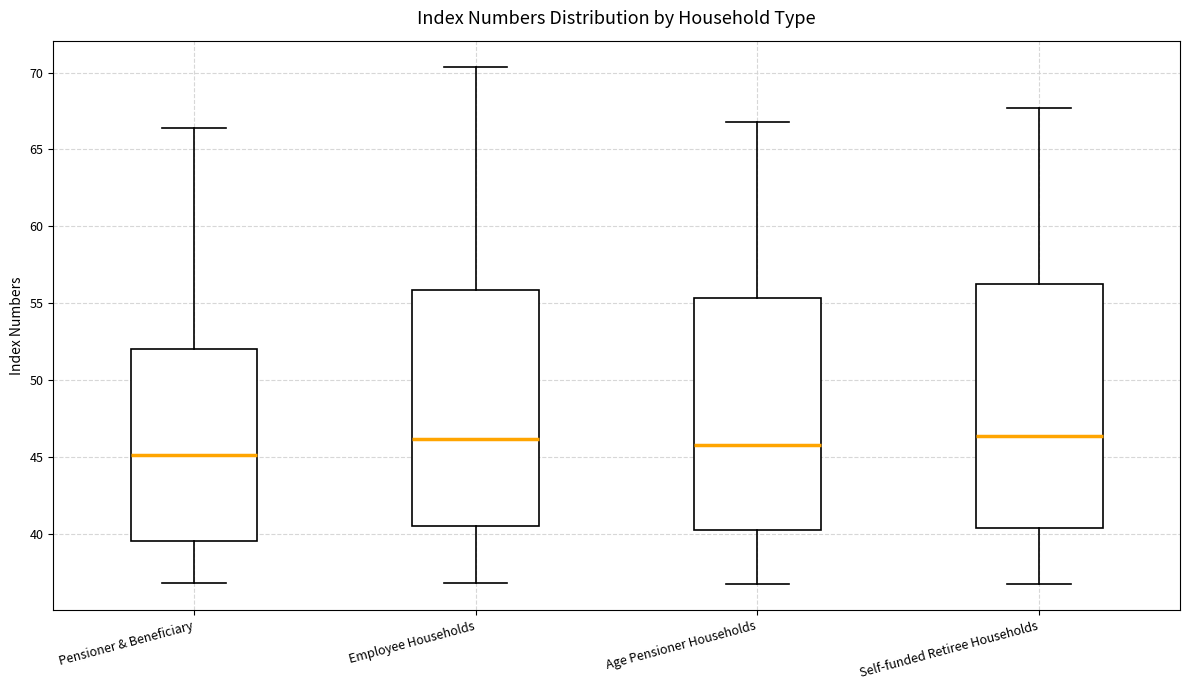

Comparing the boxes themselves (not the whiskers), which one is the tallest?

Self-funded Retiree Households